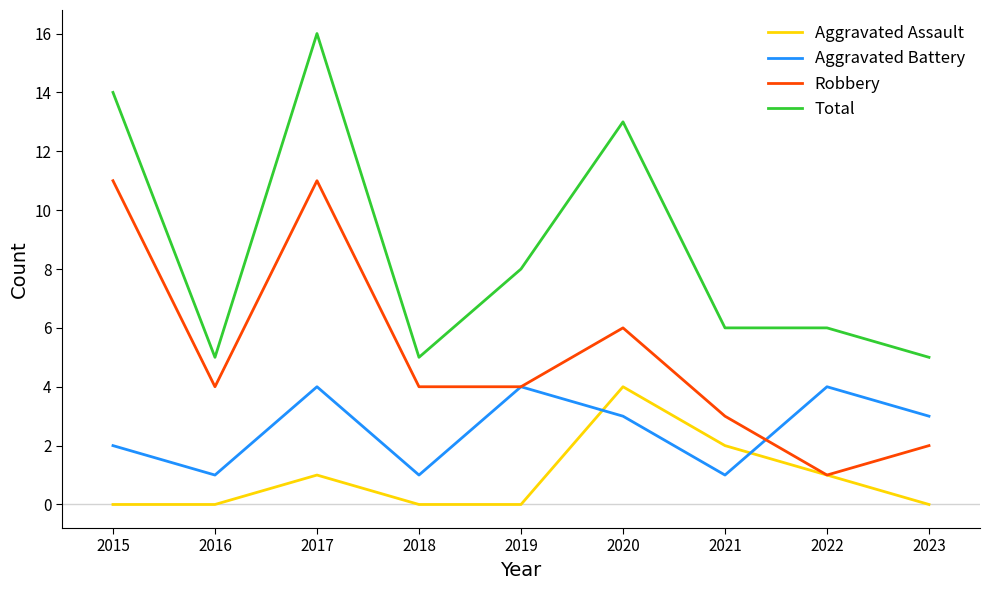

List the series in order of their overall mean, lowest first.

Aggravated Assault, Aggravated Battery, Robbery, Total